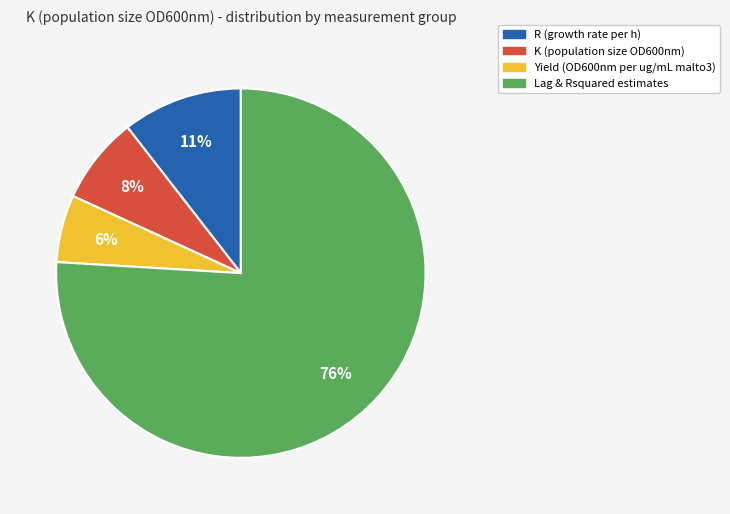

To the nearest percent, what is the average slice percentage?

25%